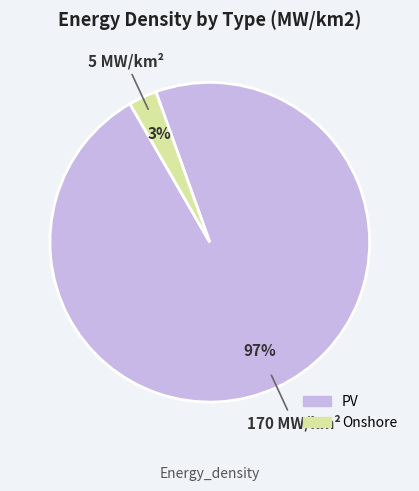

Is the sum of PV and Onshore greater than half?

Yes